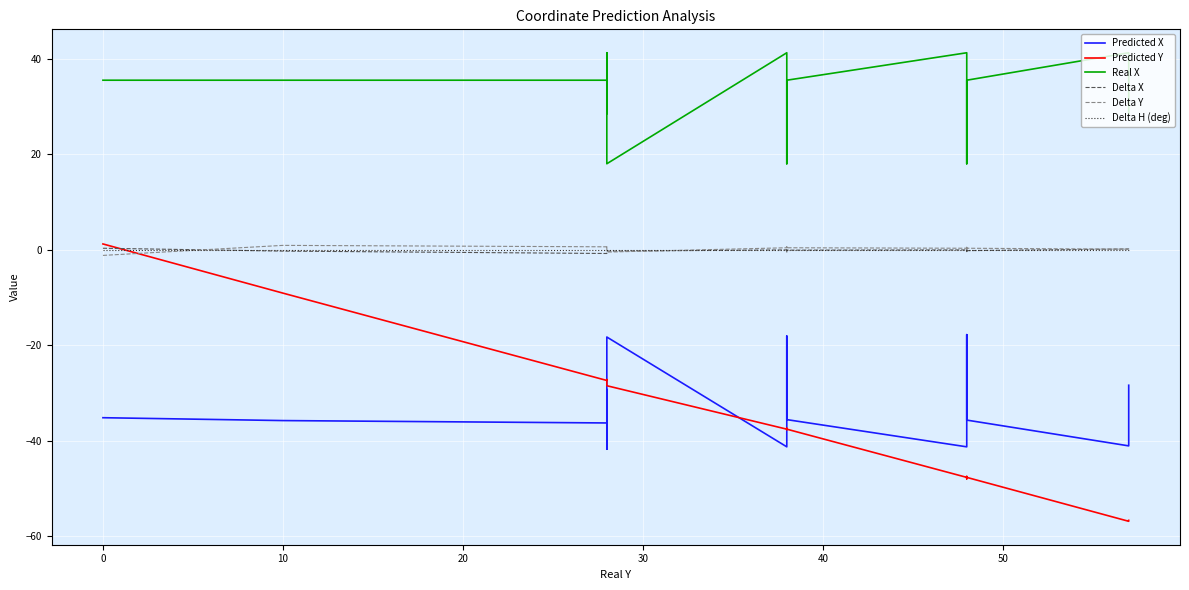

How many lines are shown in the chart?

6